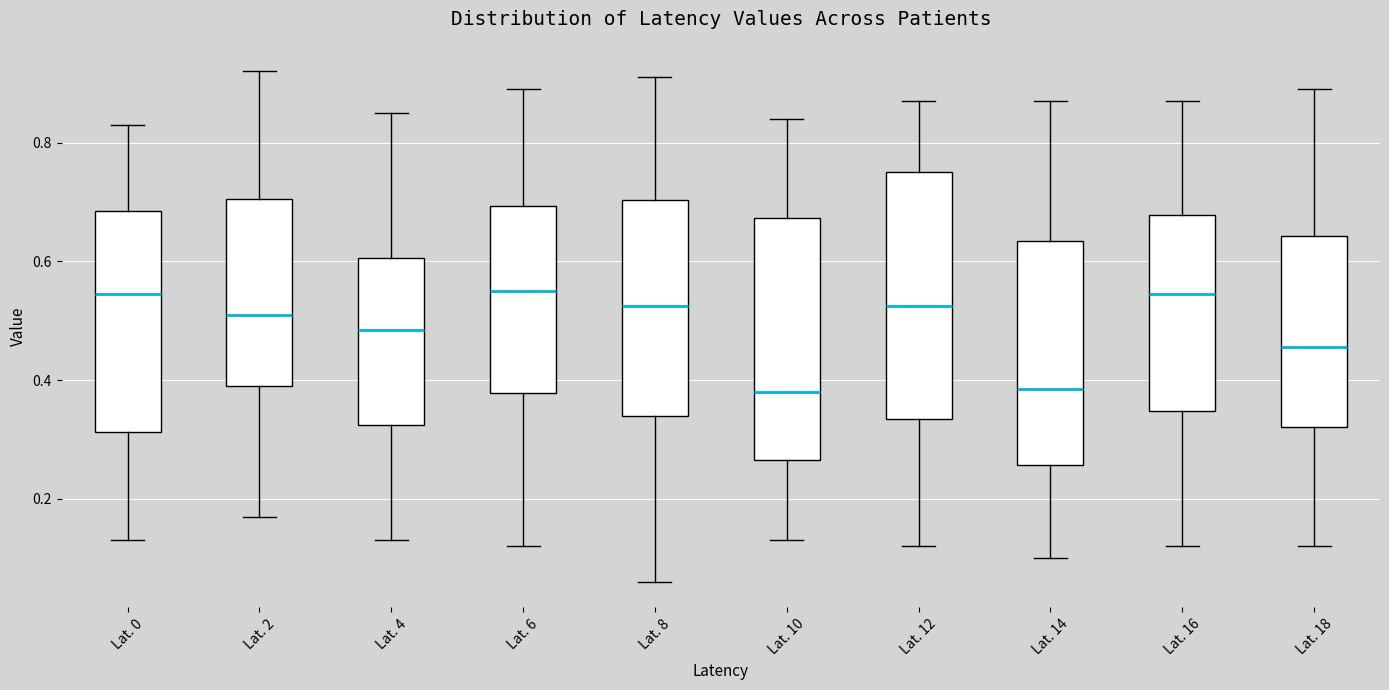

Reading left to right, transcribe this box plot: for each box, give where its median line is, the range the box spans, and where its two whiskers end, as read against the y-axis. The values are not printed on the chart, so give them approximately, as read against the axis.

Lat. 0: median 0.54, box 0.32 to 0.68, whiskers 0.14 to 0.84
Lat. 2: median 0.52, box 0.40 to 0.70, whiskers 0.18 to 0.92
Lat. 4: median 0.48, box 0.32 to 0.60, whiskers 0.14 to 0.86
Lat. 6: median 0.56, box 0.38 to 0.70, whiskers 0.12 to 0.90
Lat. 8: median 0.52, box 0.34 to 0.70, whiskers 0.06 to 0.92
Lat. 10: median 0.38, box 0.26 to 0.68, whiskers 0.14 to 0.84
Lat. 12: median 0.52, box 0.34 to 0.76, whiskers 0.12 to 0.88
Lat. 14: median 0.38, box 0.26 to 0.64, whiskers 0.10 to 0.88
Lat. 16: median 0.54, box 0.34 to 0.68, whiskers 0.12 to 0.88
Lat. 18: median 0.46, box 0.32 to 0.64, whiskers 0.12 to 0.90